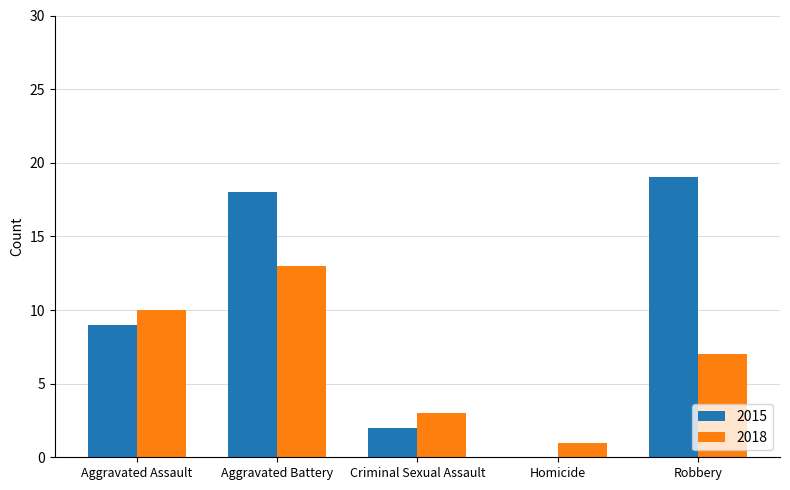

What is the sum of the 2018 values at Homicide and Aggravated Assault?

11